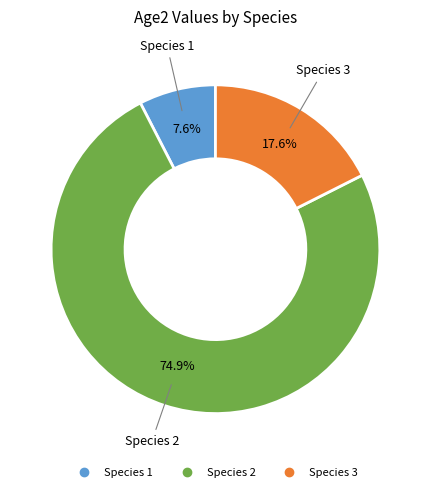

Is it true that Species 2 is 66% of the pie?

False